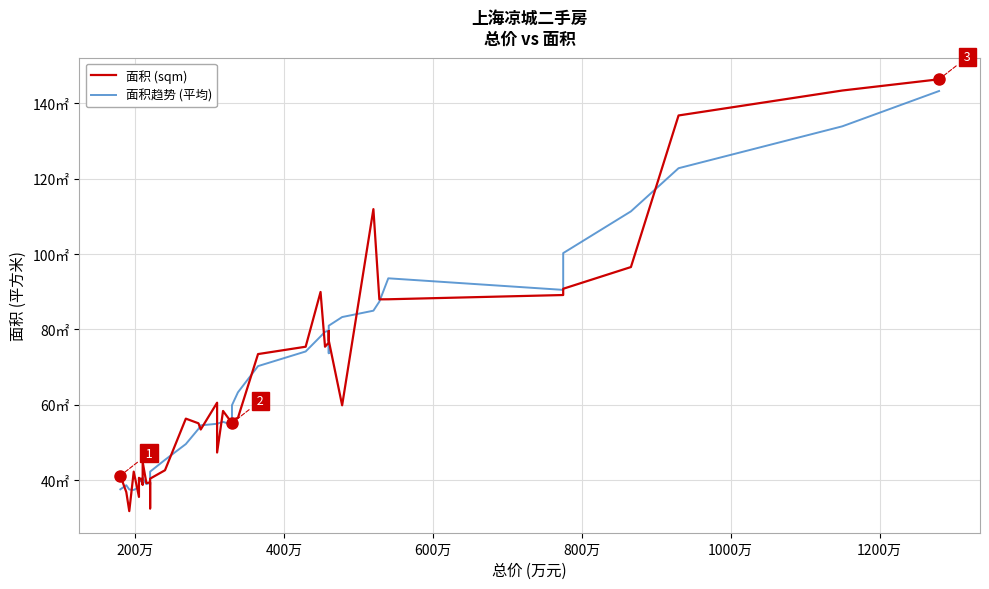

The value of 面积 (sqm) at 33 is 48.2. True or false?

False